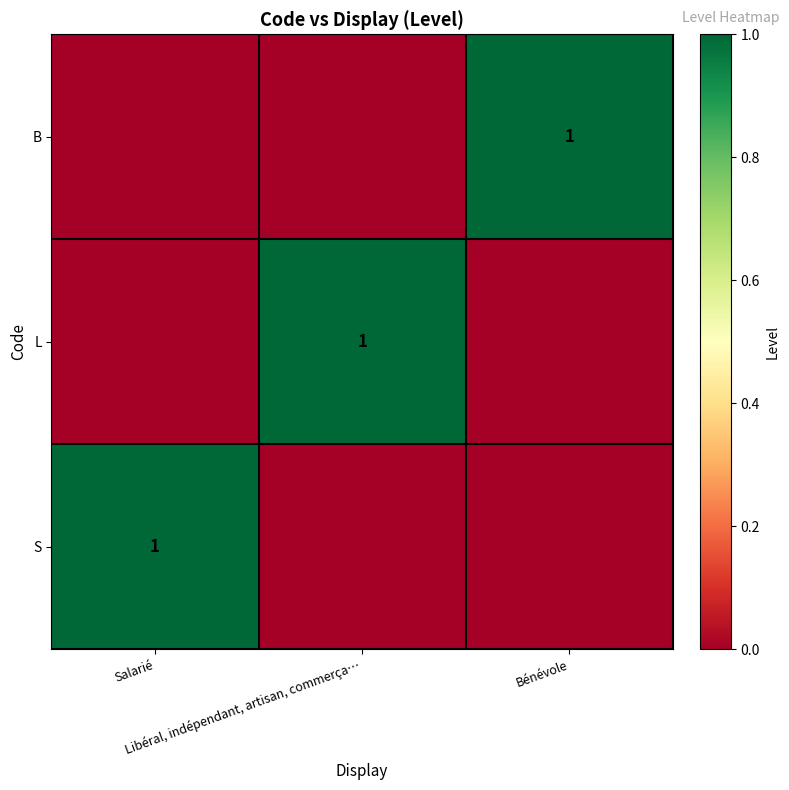

How many distinct data groups are displayed?

3